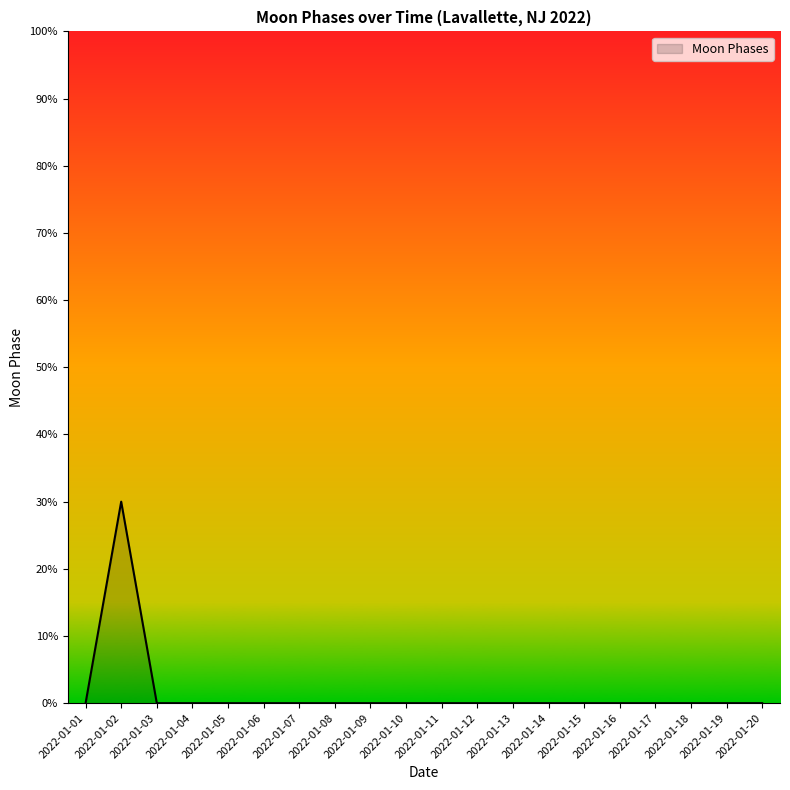

The value at 2022-01-03 is 2. True or false?

False